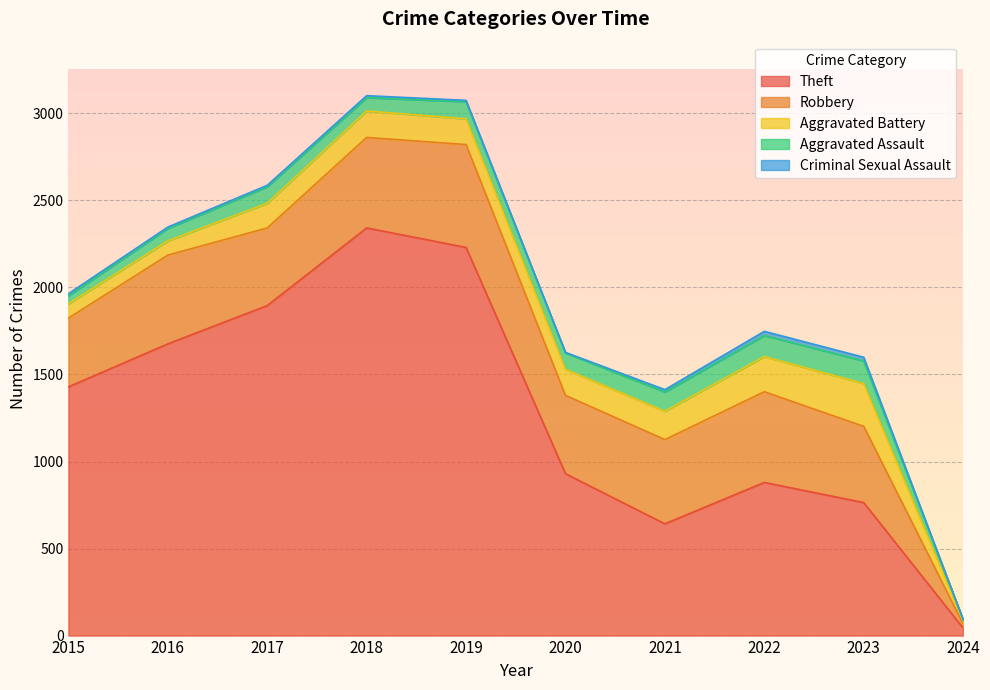

True or false: Aggravated Assault and Criminal Sexual Assault cross at least once.

False